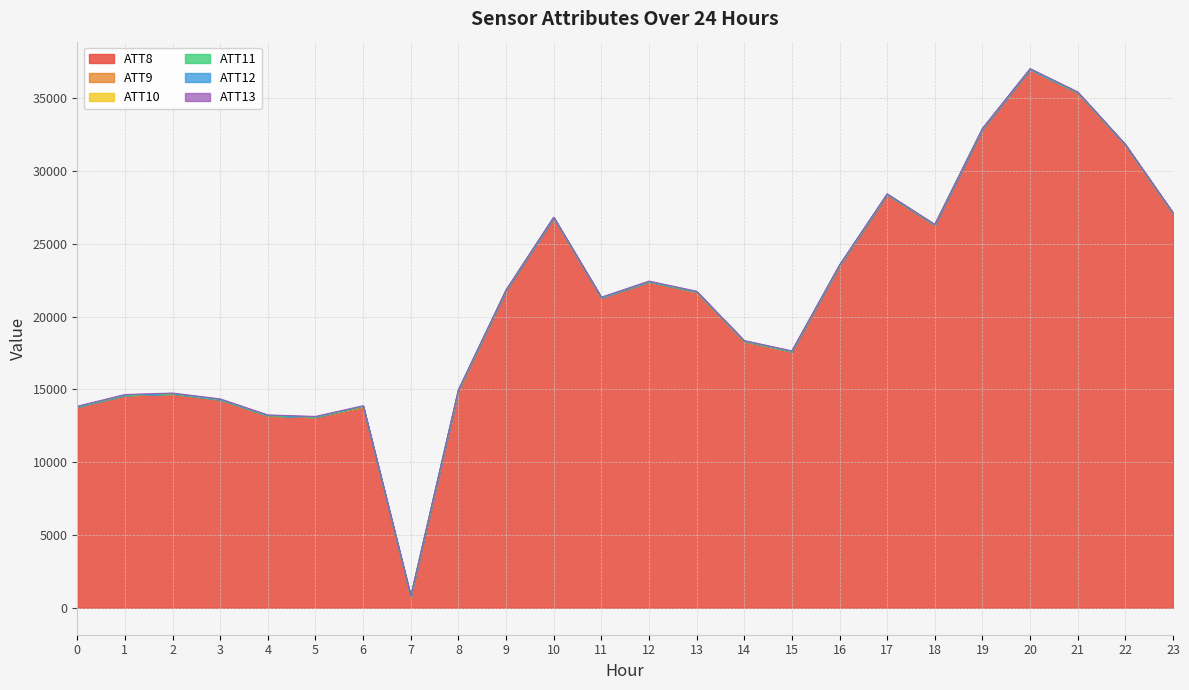

What is the difference between the maximum and minimum values in the ATT12 series?

6.1